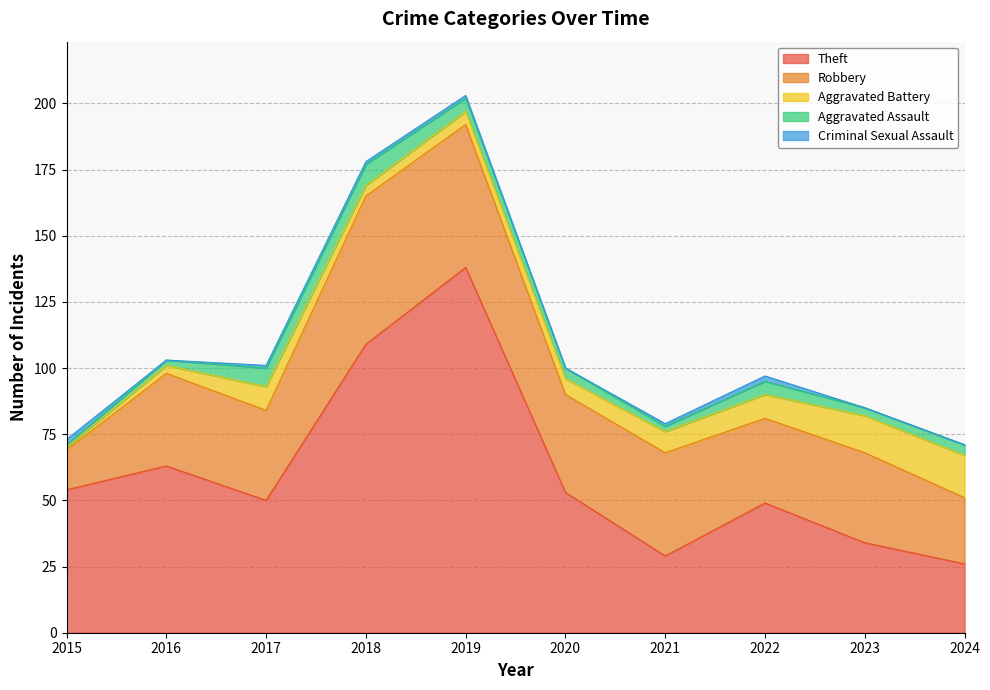

At which category does Robbery reach its first local peak?

2016